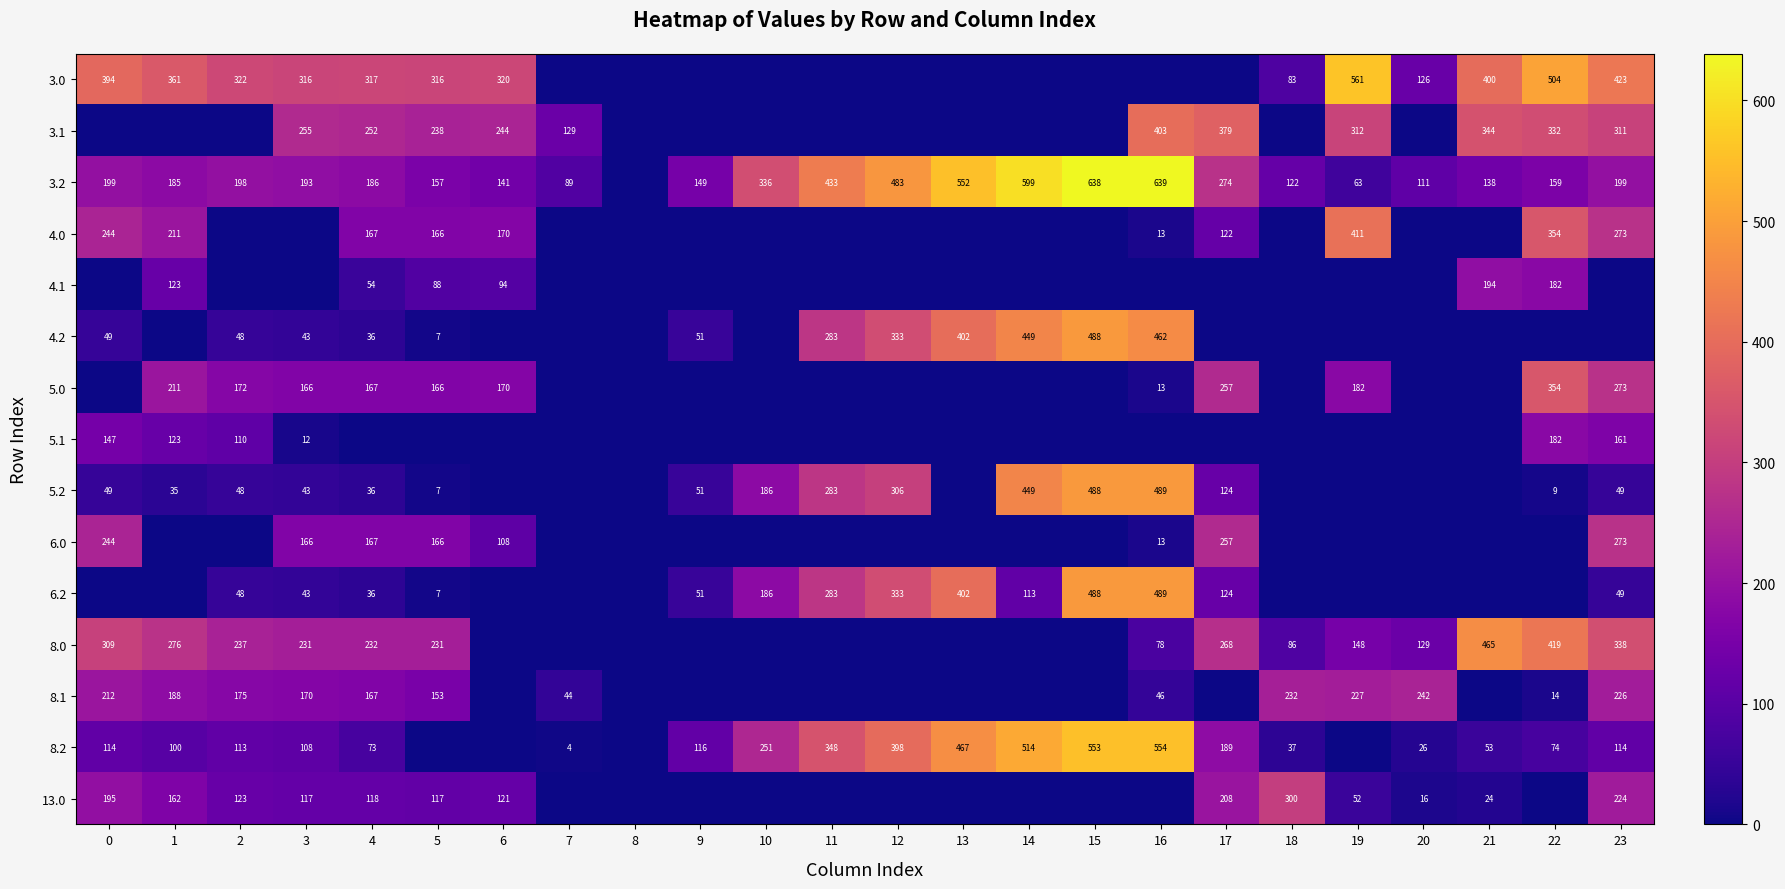

Is it true that 5.0 equals 72 at 4?

False